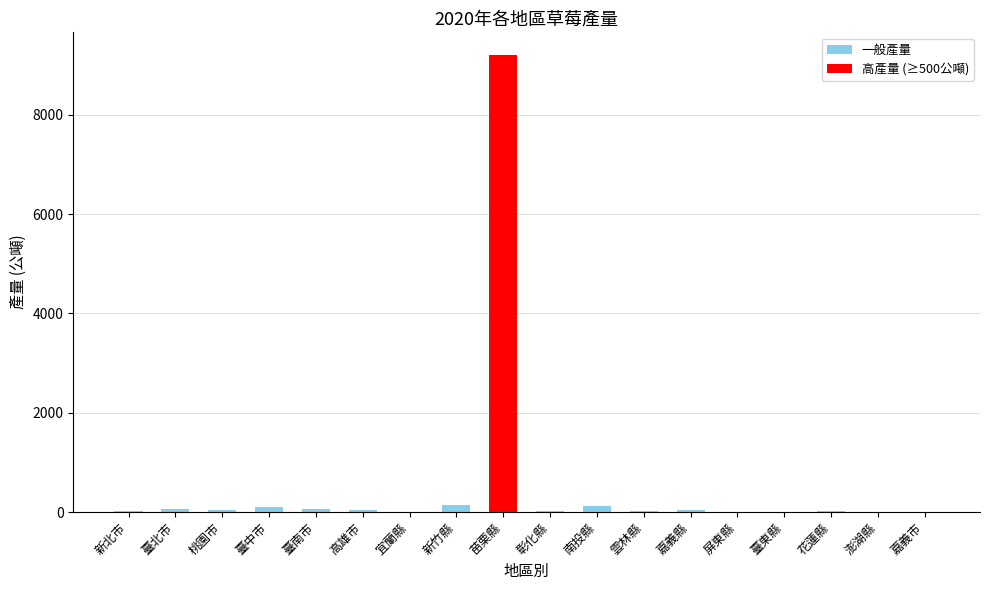

What is the sum of all values?

9873.9